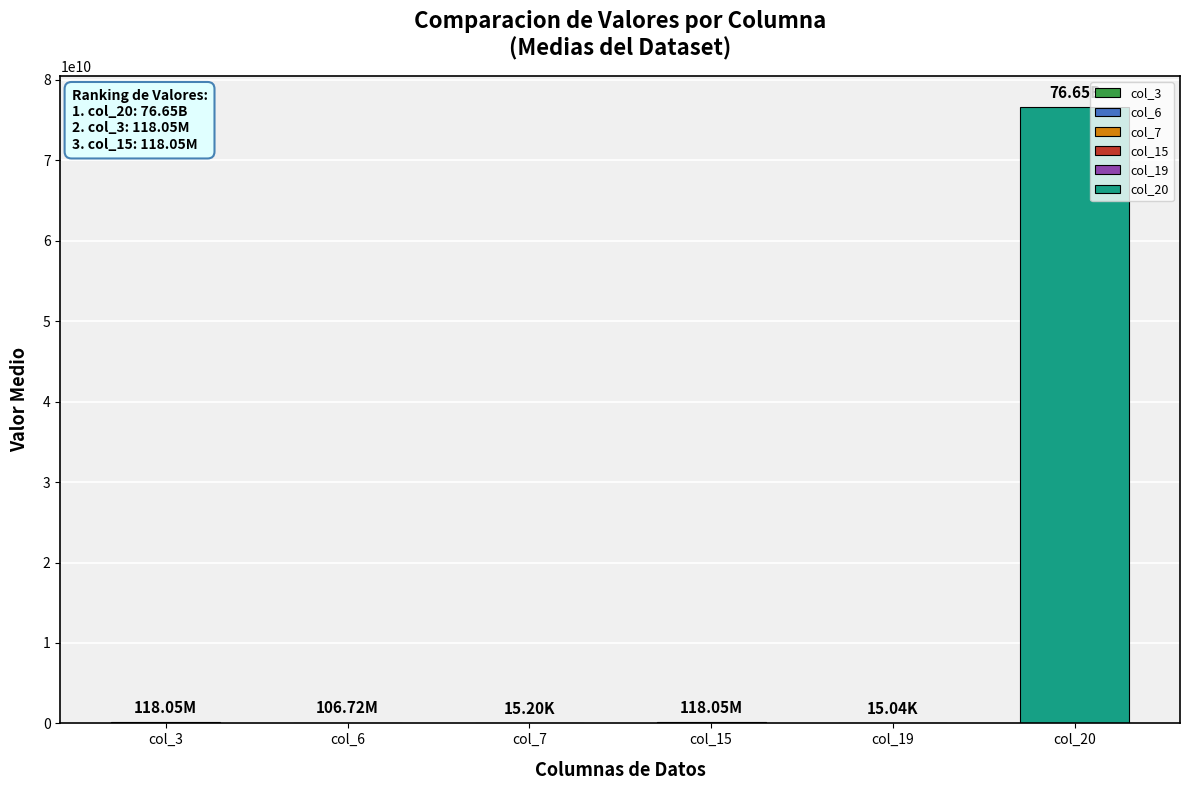

What is the sum of all values?

76990215905.5